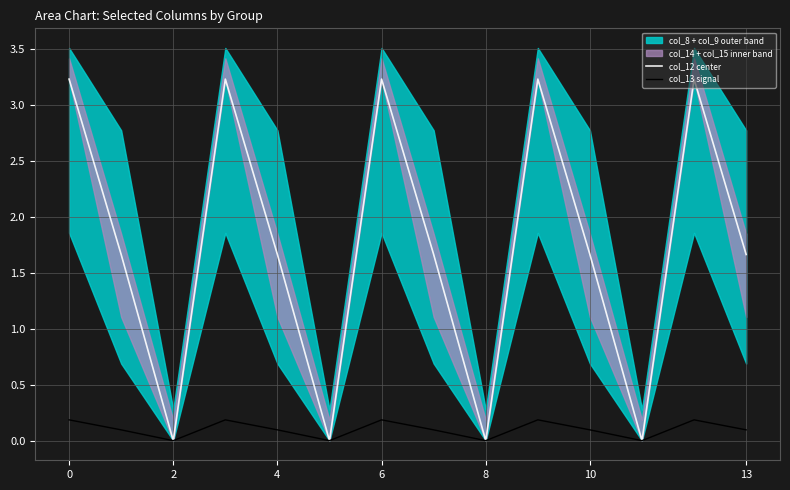

Is the value of col_12 center at 8 greater than the value of col_13 signal at 13?

No